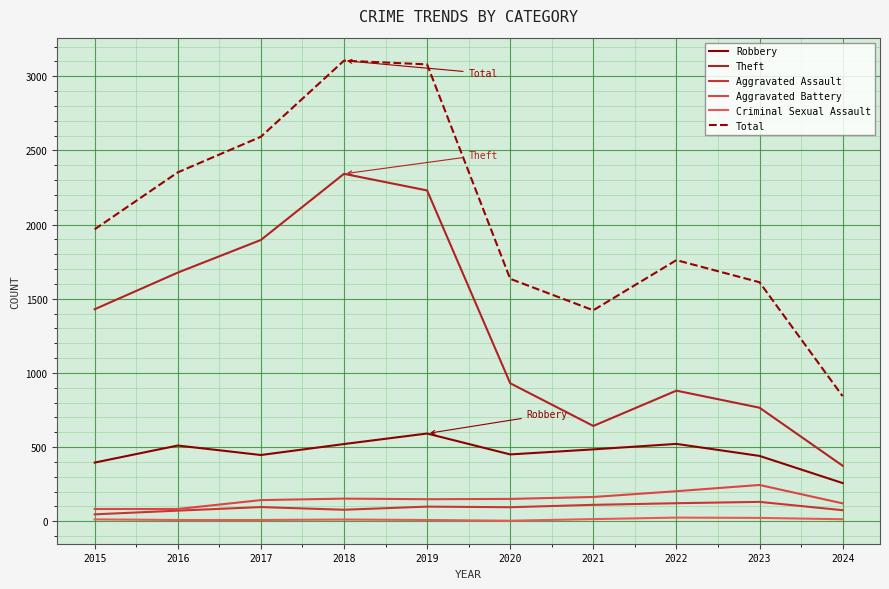

How many lines are shown in the chart?

6